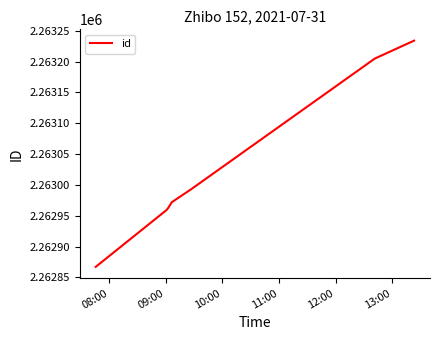

True or false: the data has more than 1 interior local peaks.

False